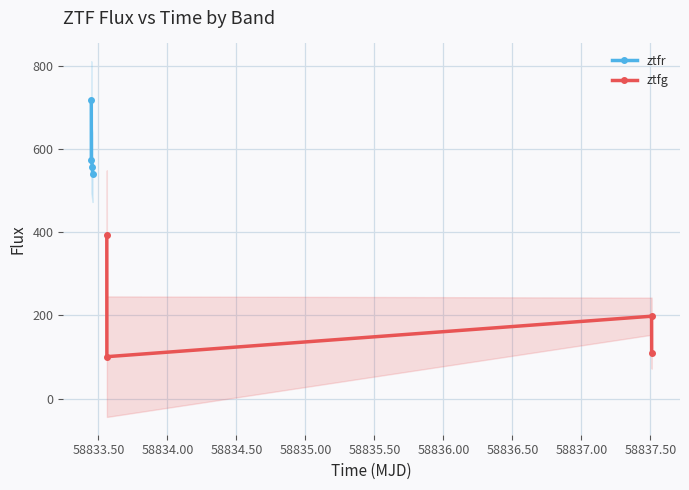

True or false: ztfg and ztfr intersect in this chart.

False